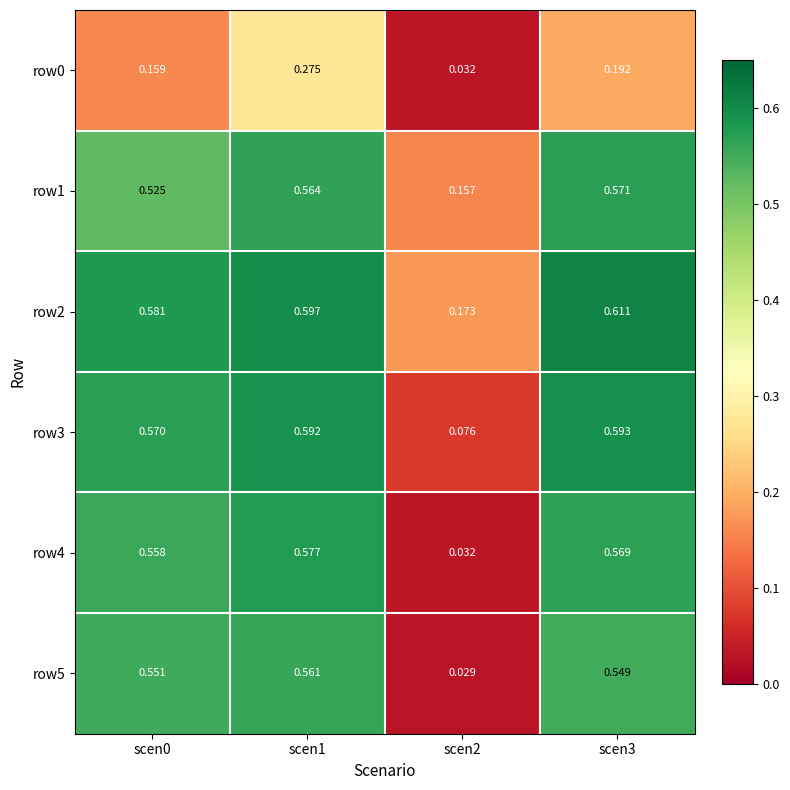

Is the value of row2 at scen1 greater than the value of row0 at scen2?

Yes